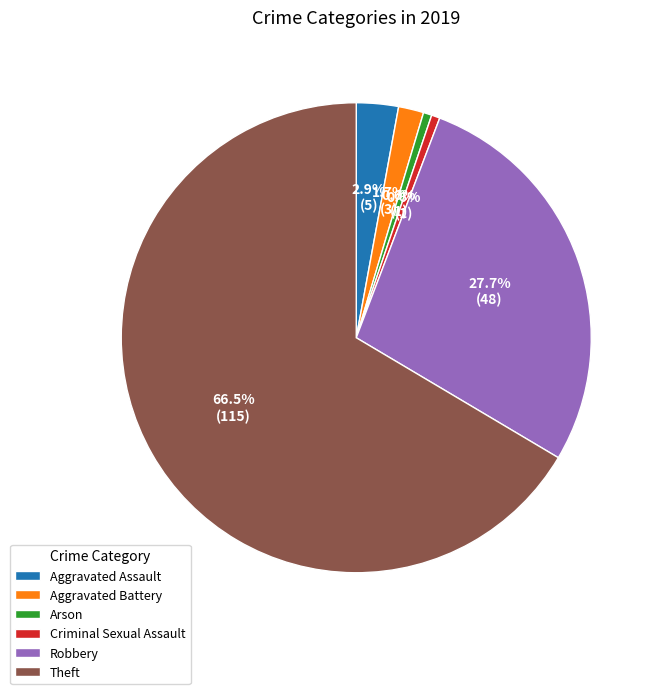

What percentage do Criminal Sexual Assault and Aggravated Assault together represent?

3.5%